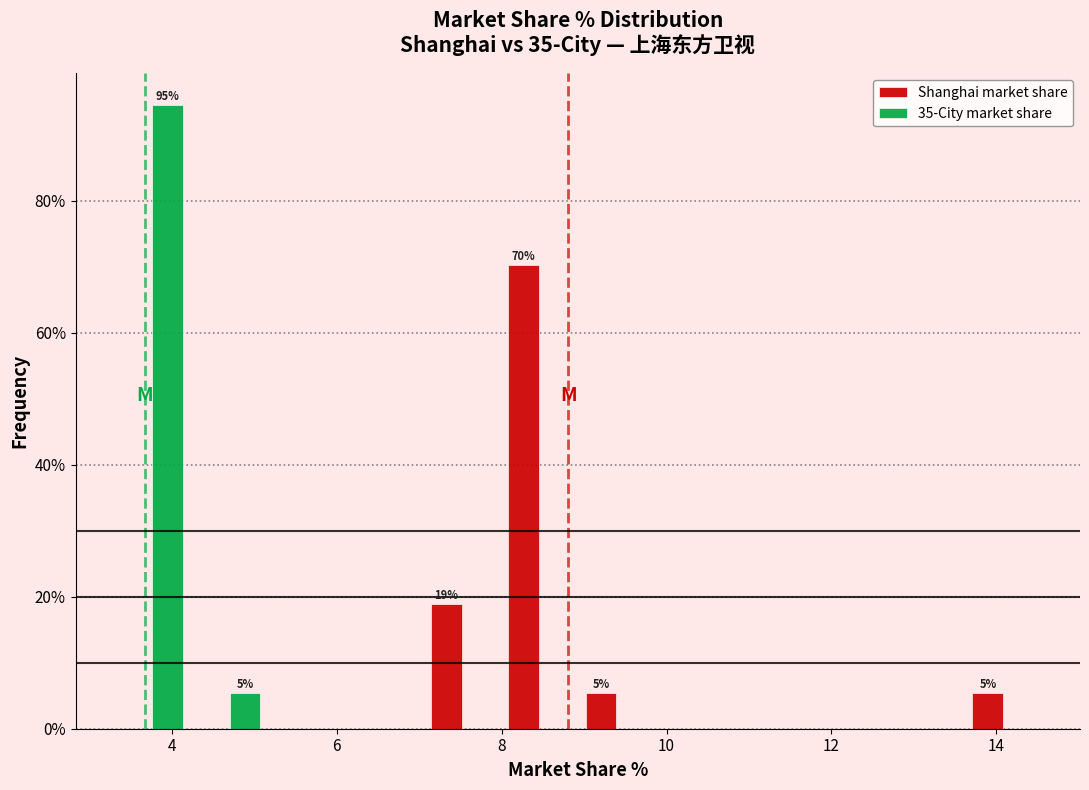

In the Shanghai market share series, which range on the x-axis has the tallest bar?

8.0 to 9.0